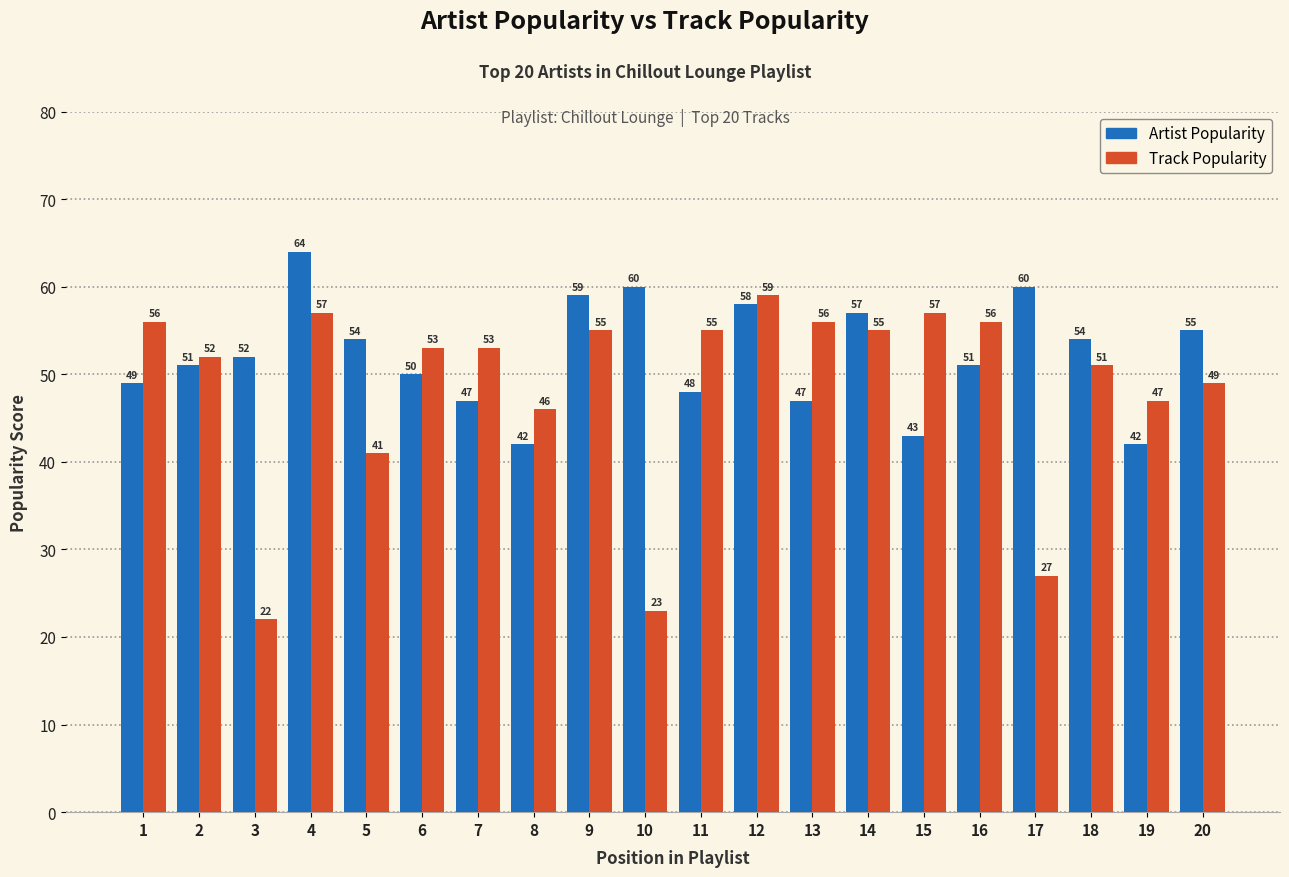

What is the minimum value shown in the chart?

22